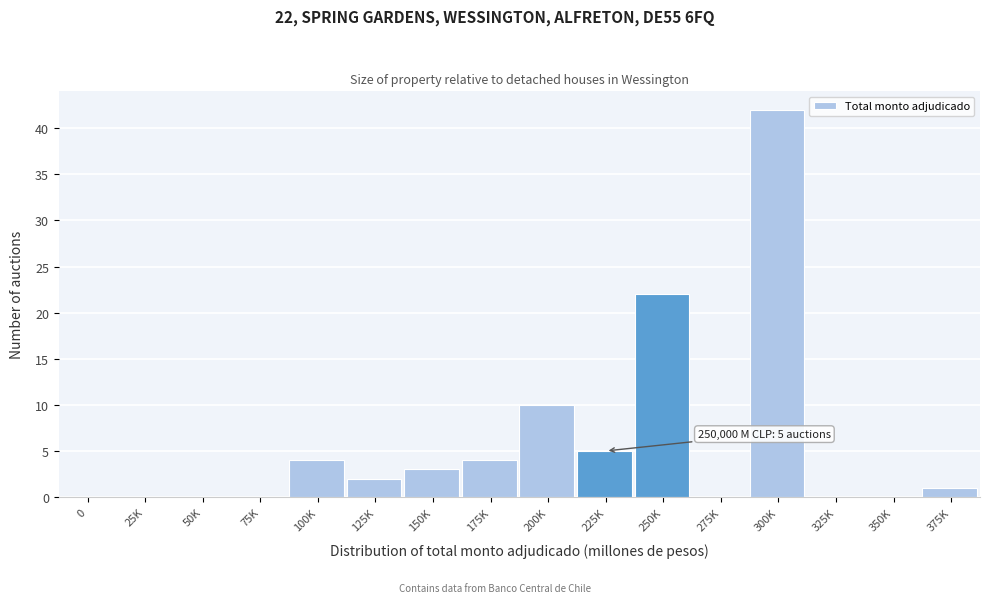

Reading right to left, list all the values displayed in this chart.

375K=1	350K=0	325K=0	300K=42	275K=0	250K=22	225K=5	200K=10	175K=4	150K=3	125K=2	100K=4	75K=0	50K=0	25K=0	0=0